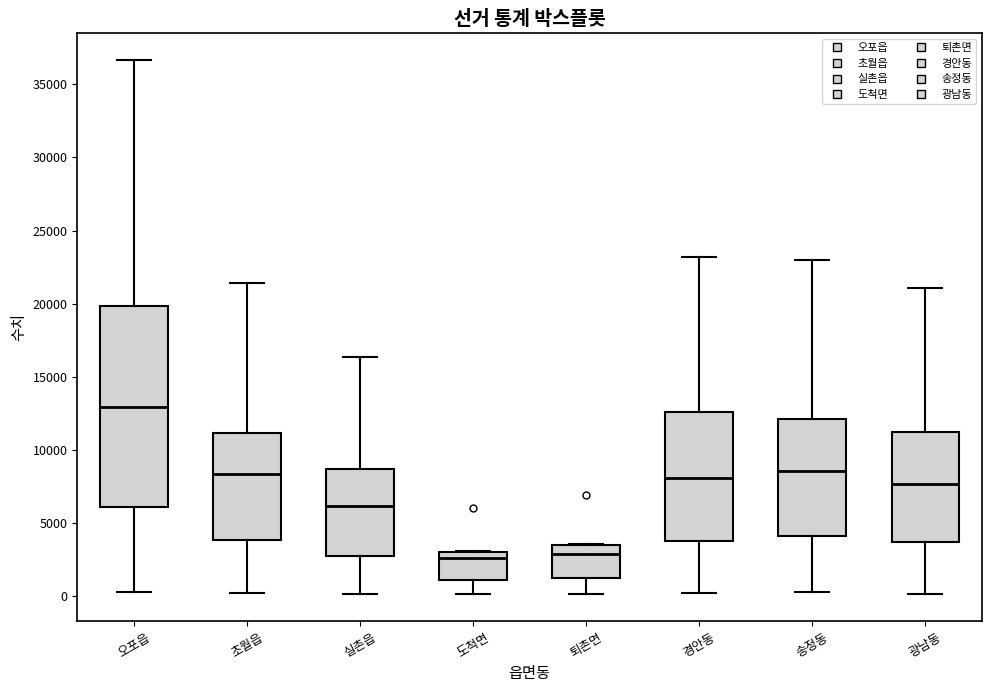

Which box has the highest median line?

오포읍